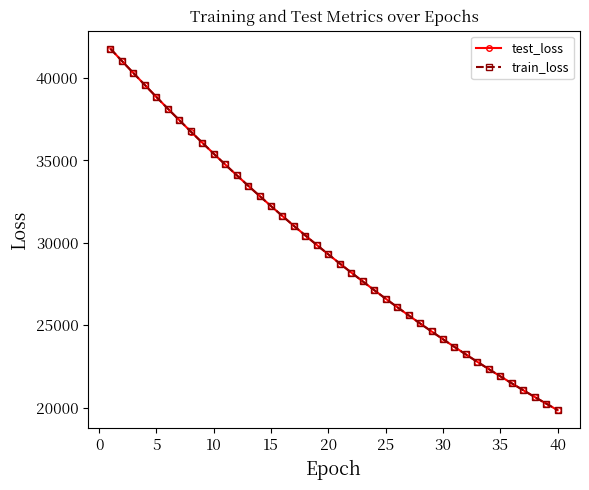

At how many categories does at least one series exceed 33090?

13